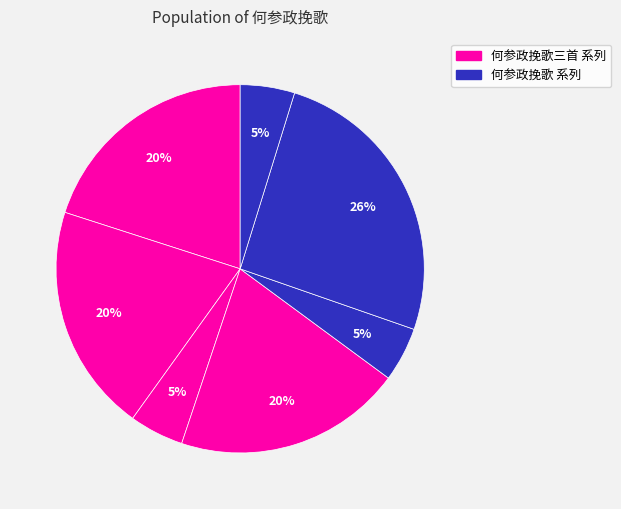

Is there any slice that represents more than half of the pie?

No